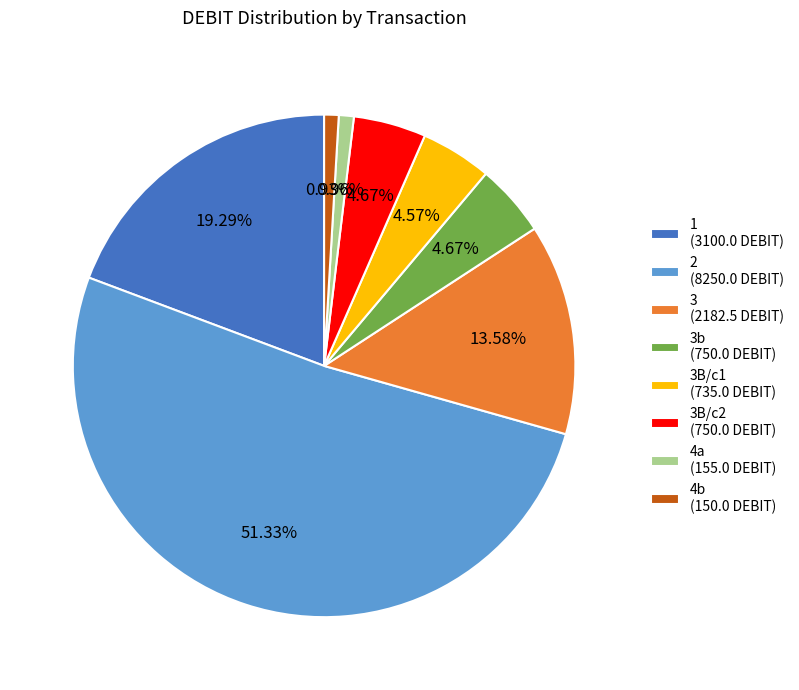

What is the ratio of the value at 2 (8250.0 DEBIT) to the value at 3B/c2 (750.0 DEBIT)?

11.0